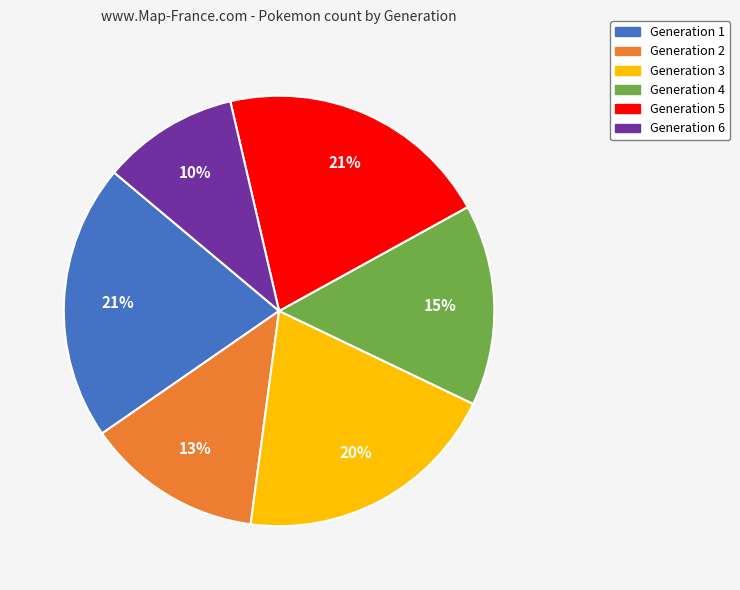

Do Generation 6 and Generation 1 together represent more than half of the pie?

No